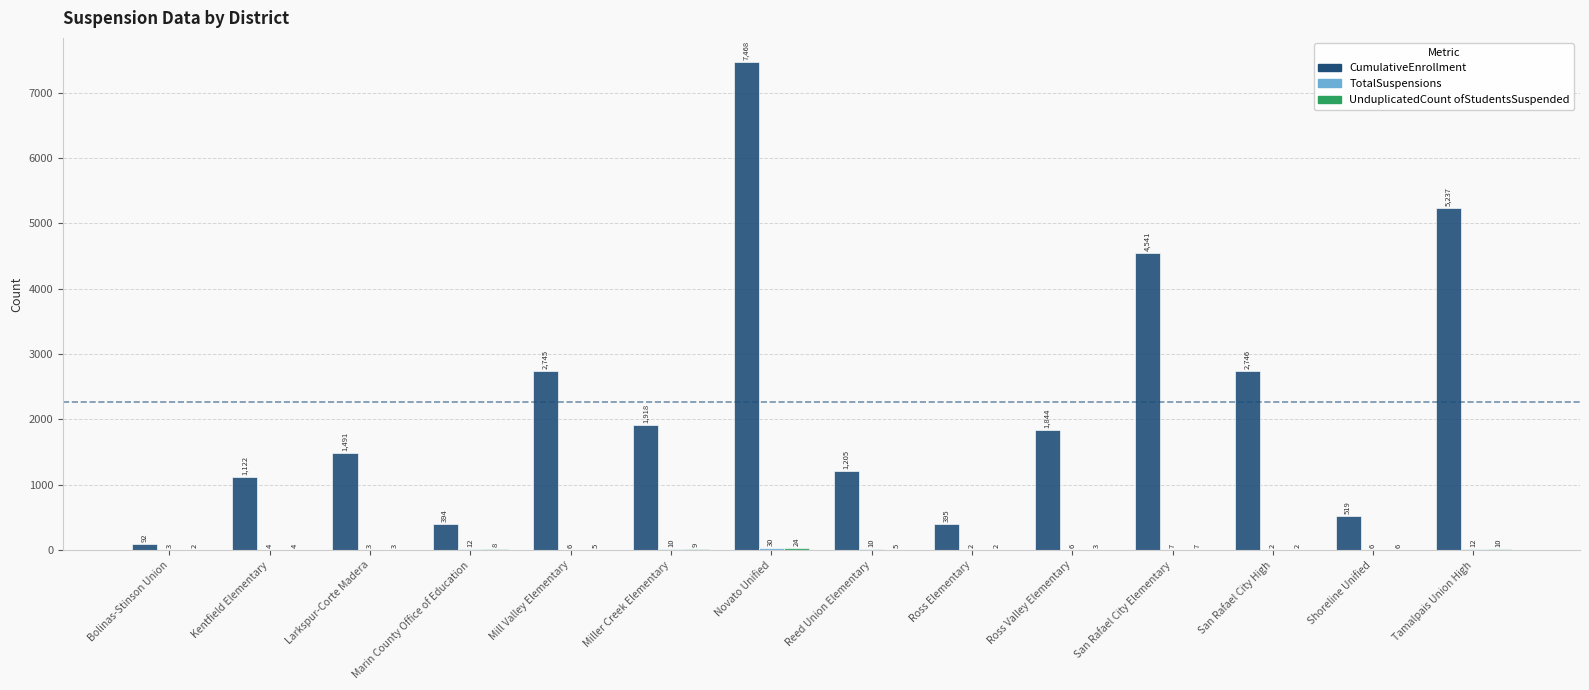

What is the greatest value displayed?

7468